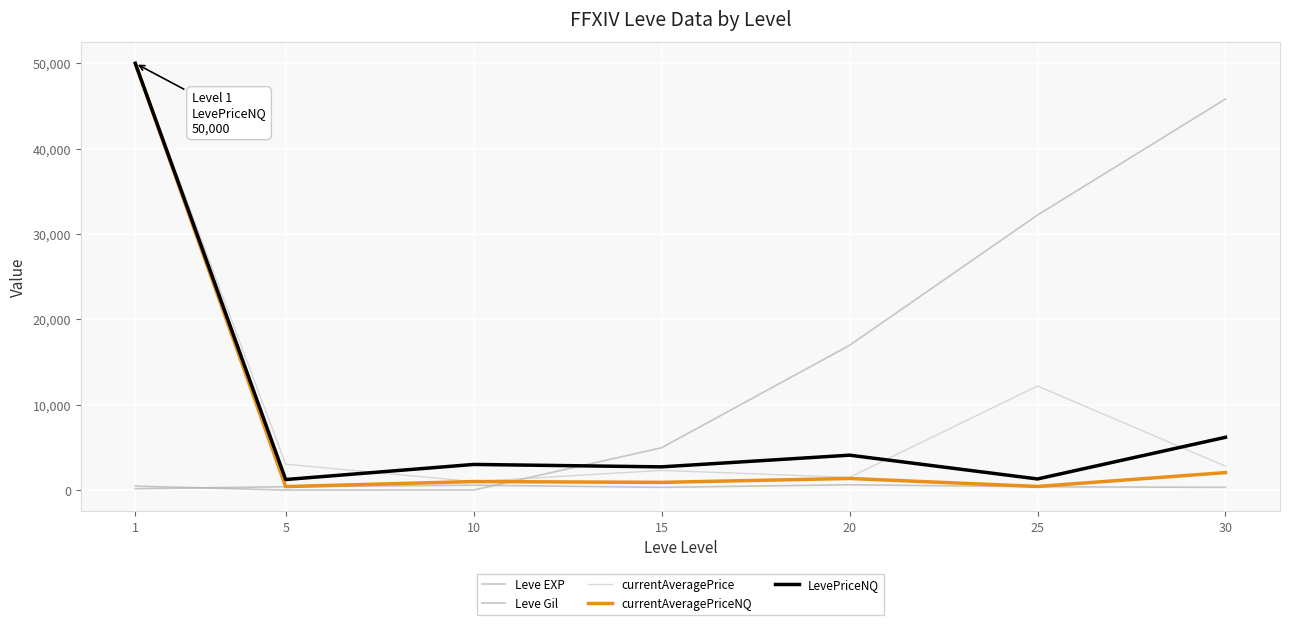

The LevePriceNQ series shows 1399.7 at 15. True or false?

False